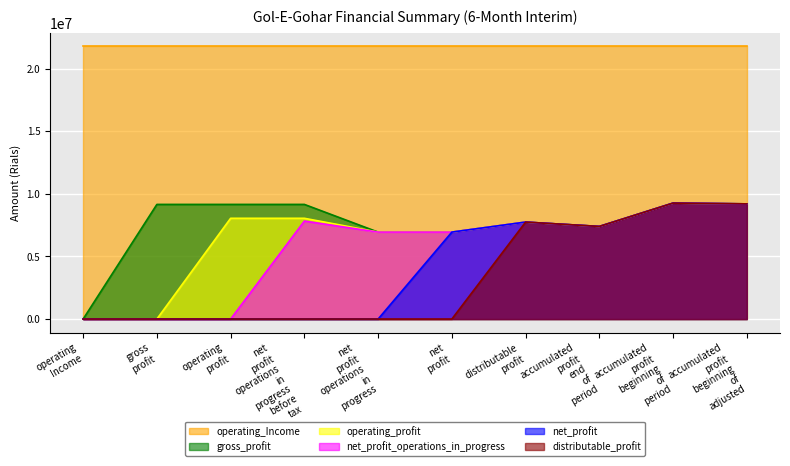

What is the sum of all gross_profit values?

74969203